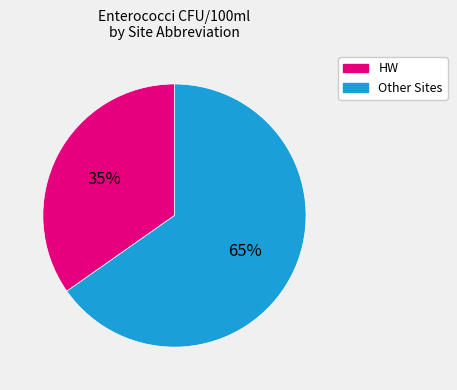

Is there a majority slice in this chart?

Yes